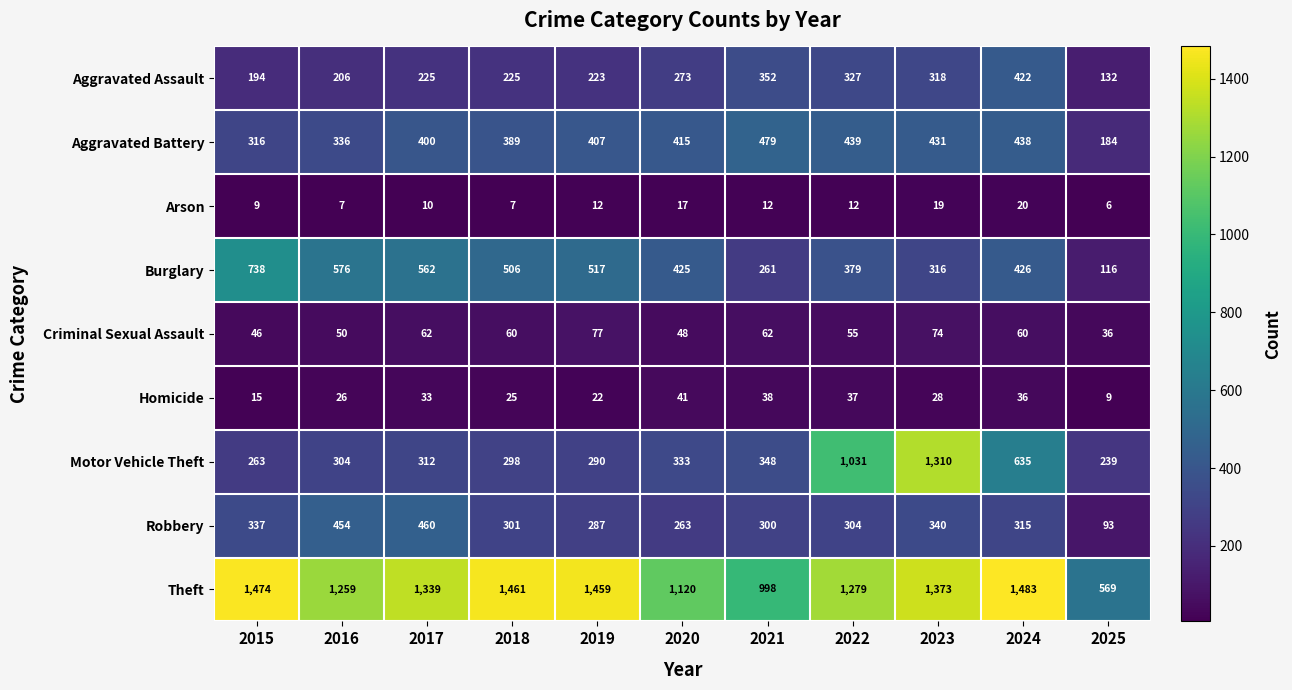

Which series has the largest range (max minus min)?

Motor Vehicle Theft